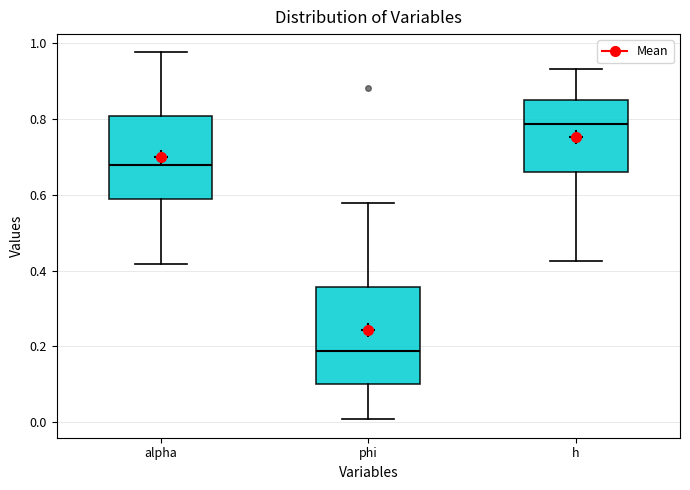

Reading left to right, read every box against the y-axis: the position of its median line, the range the box covers, and the ends of its whiskers. The values are not printed on the chart, so give them approximately, as read against the axis.

alpha: median 0.68, box 0.58 to 0.80, whiskers 0.42 to 0.98
phi: median 0.18, box 0.10 to 0.36, whiskers 0.00 to 0.58
h: median 0.78, box 0.66 to 0.86, whiskers 0.42 to 0.94